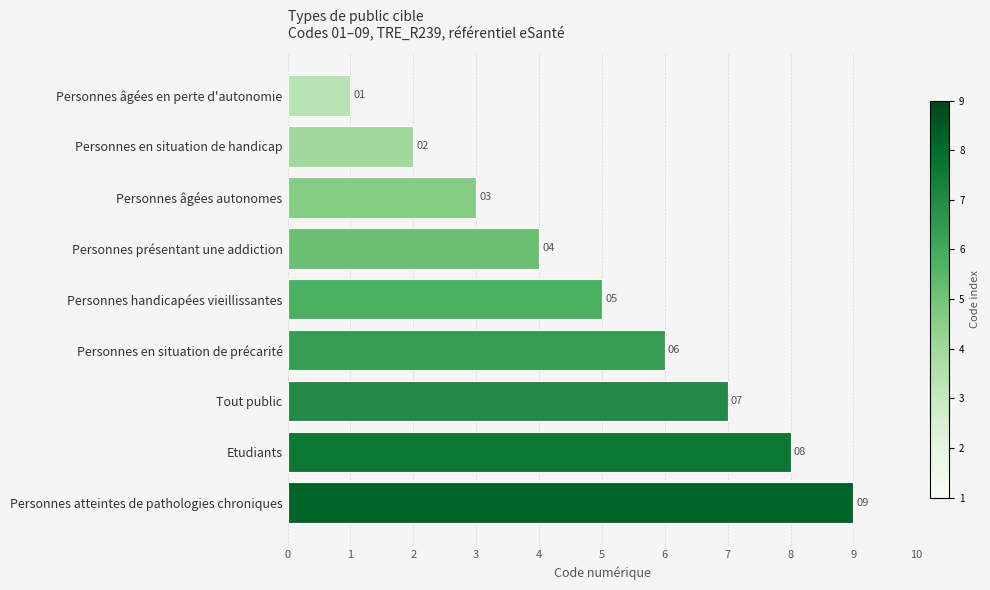

Approximately how many times larger is the value at Personnes handicapées vieillissantes compared to Personnes âgées en perte d'autonomie?

5.0